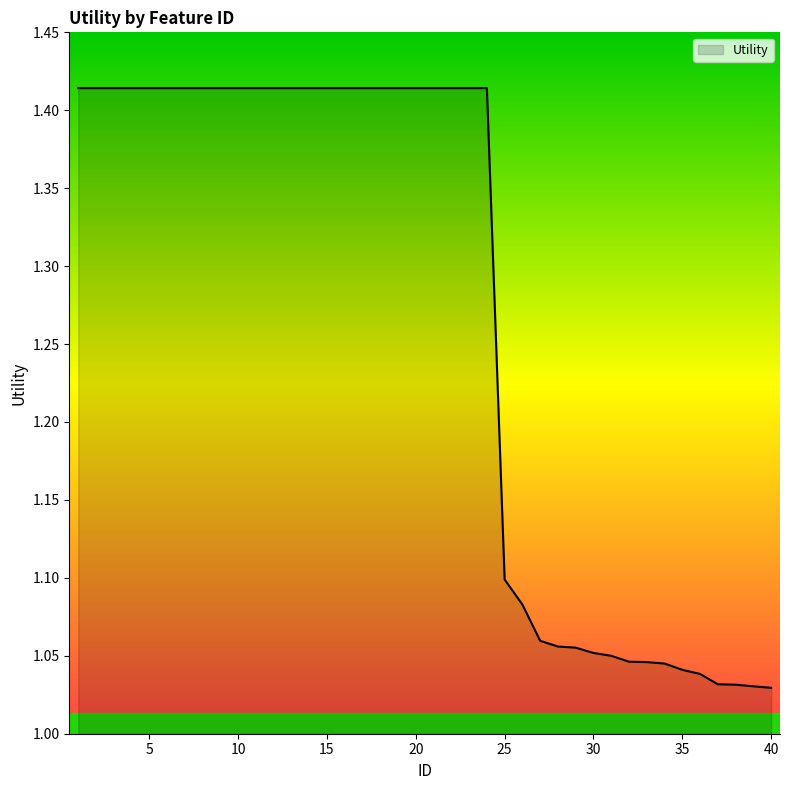

How many lines are shown in the chart?

1